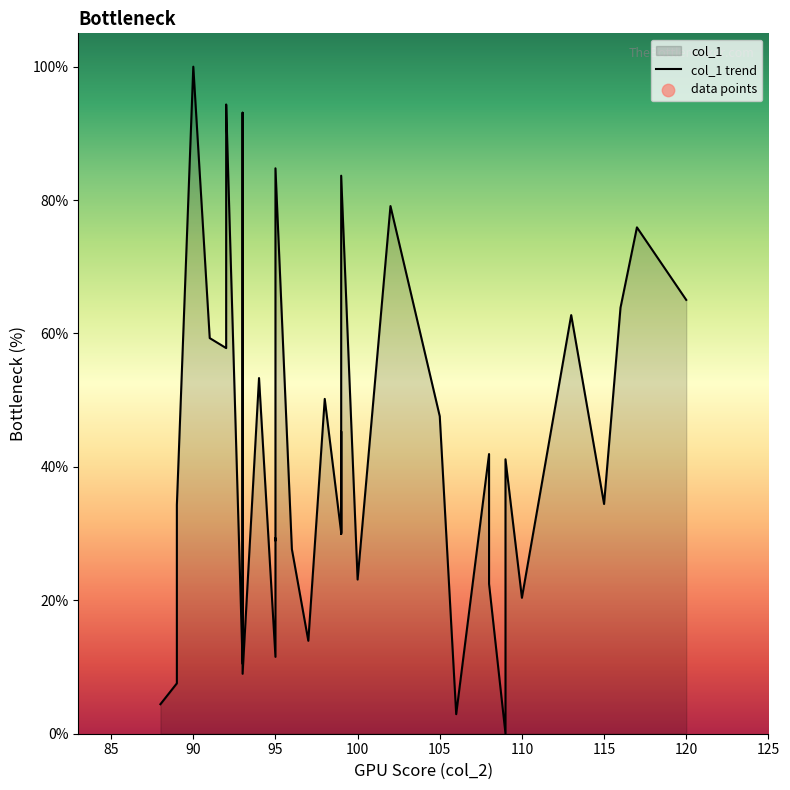

Which series has the largest total across all categories?

col_1 trend